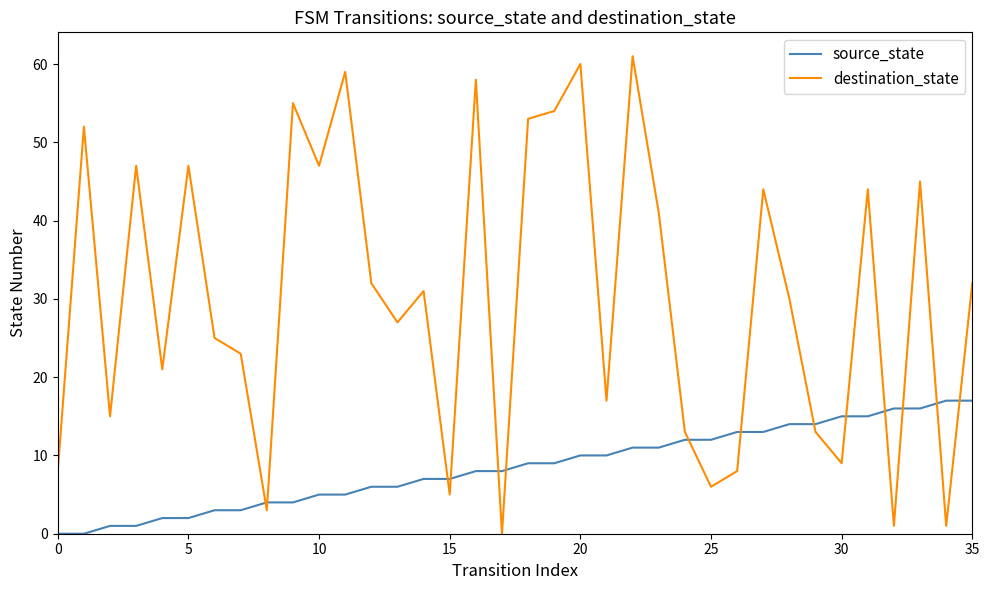

How many interior local valleys does the destination_state series have?

12